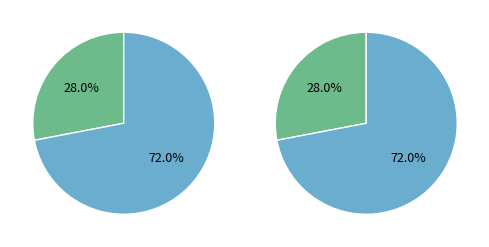

What is the total percentage of high and low?

100.0%